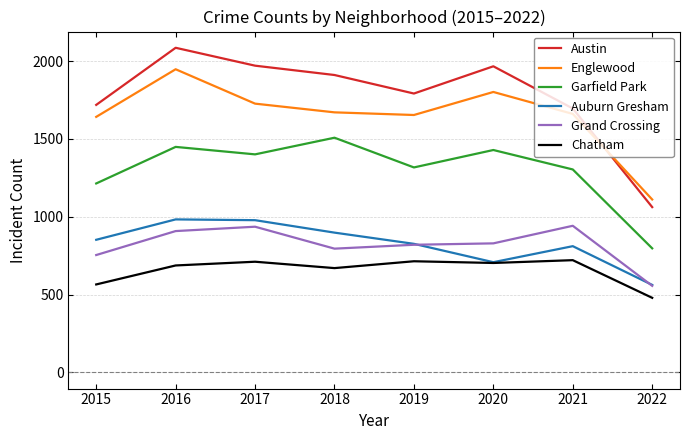

True or false: Auburn Gresham and Austin intersect in this chart.

False